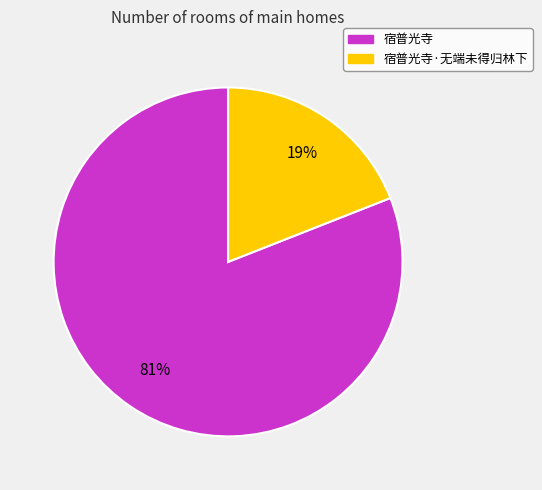

Is the sum of 宿普光寺·无端未得归林下 and 宿普光寺 greater than half?

Yes